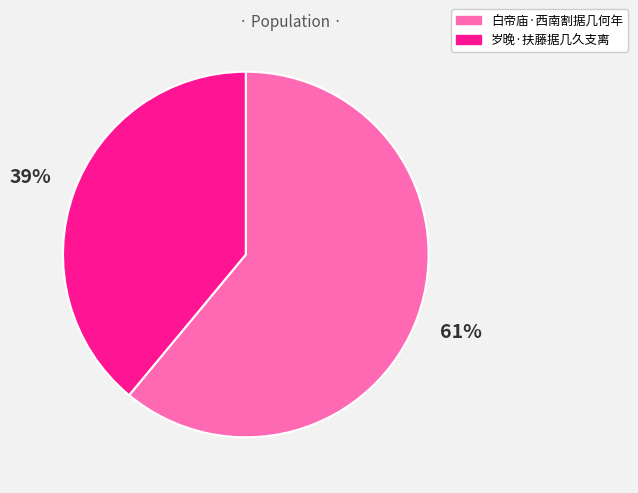

To the nearest percent, what is the combined percentage of 白帝庙·西南割据几何年 and 岁晚·扶藤据几久支离?

100%